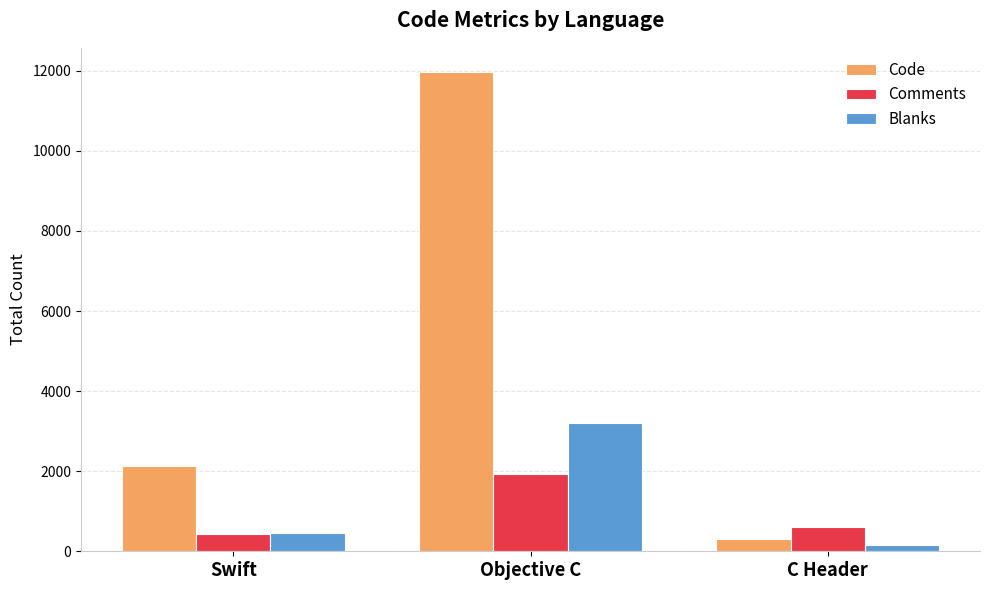

The Code series shows 11974 at Objective C. True or false?

True